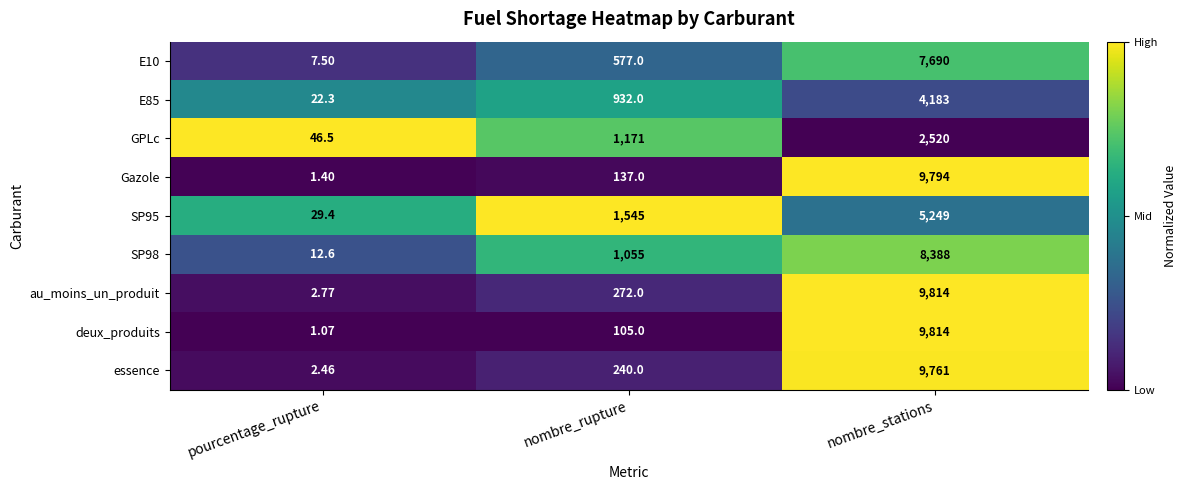

What is the difference between the highest and lowest values at nombre_rupture?

1440.0